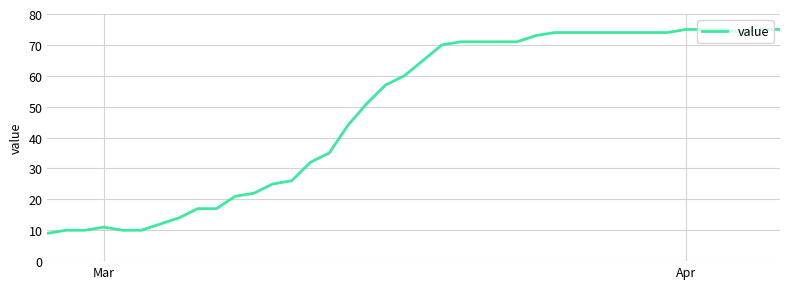

What is the difference between the maximum and minimum values?

66